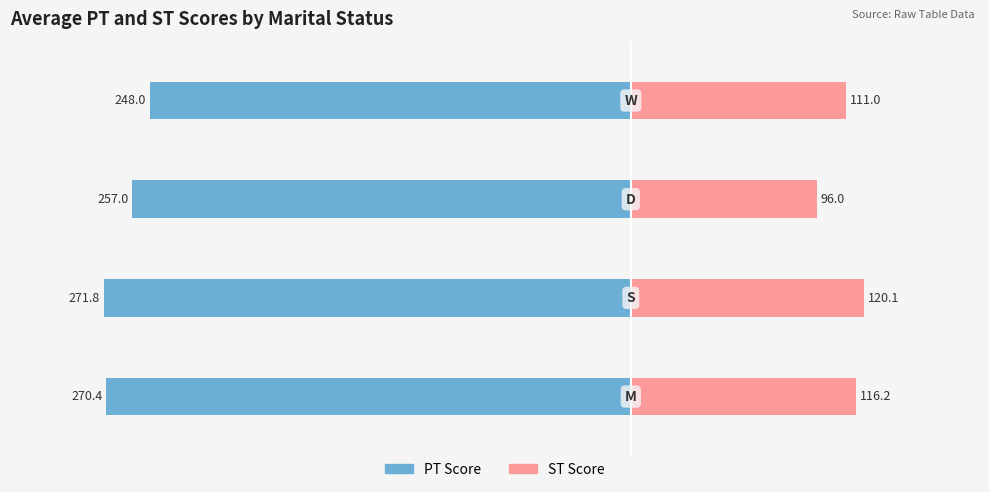

Is it true that PT equals -129.9 at 2?

False